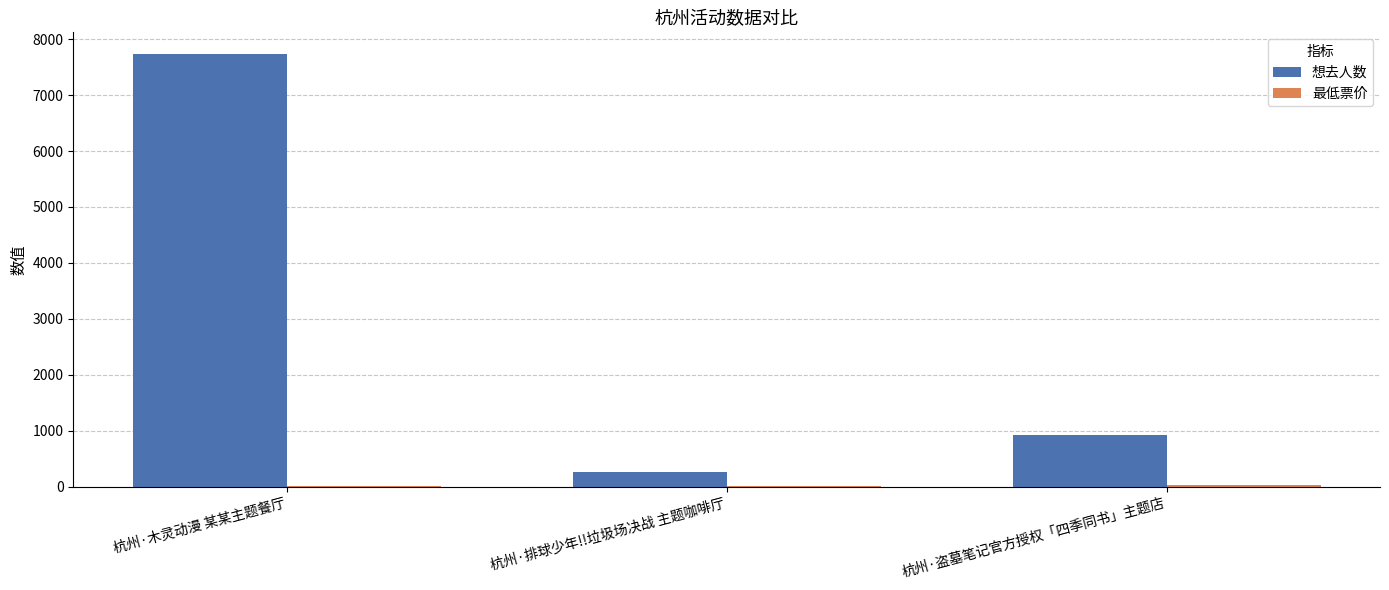

Which label corresponds to the largest value in the chart?

杭州·木灵动漫 某某主题餐厅